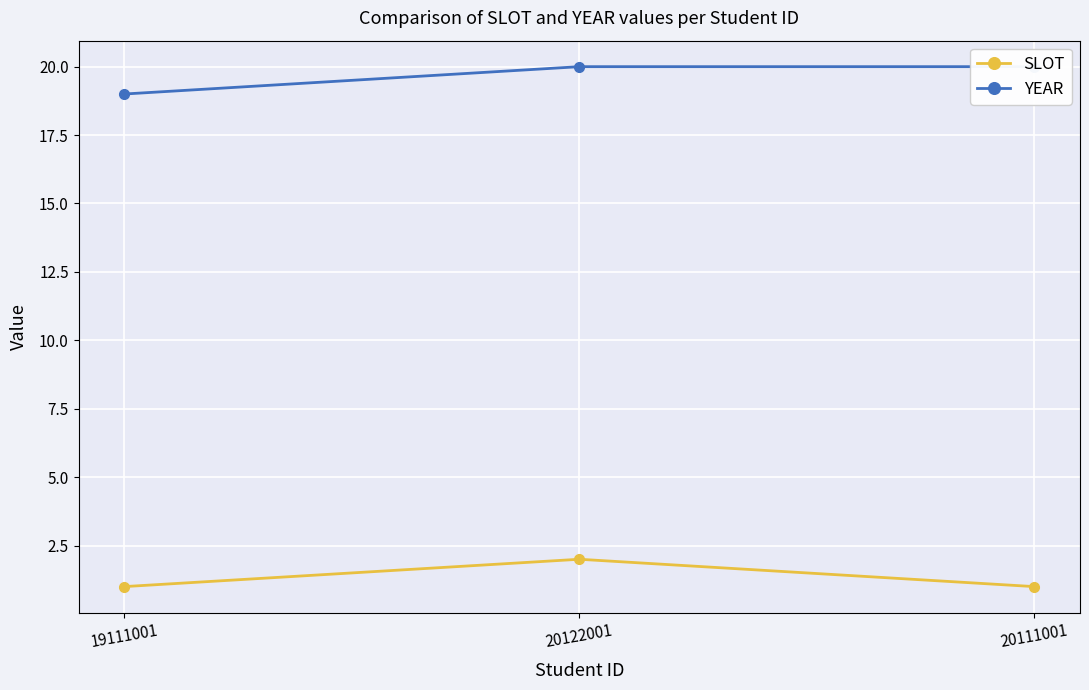

What is the spread (max minus min) of values at 20122001?

18